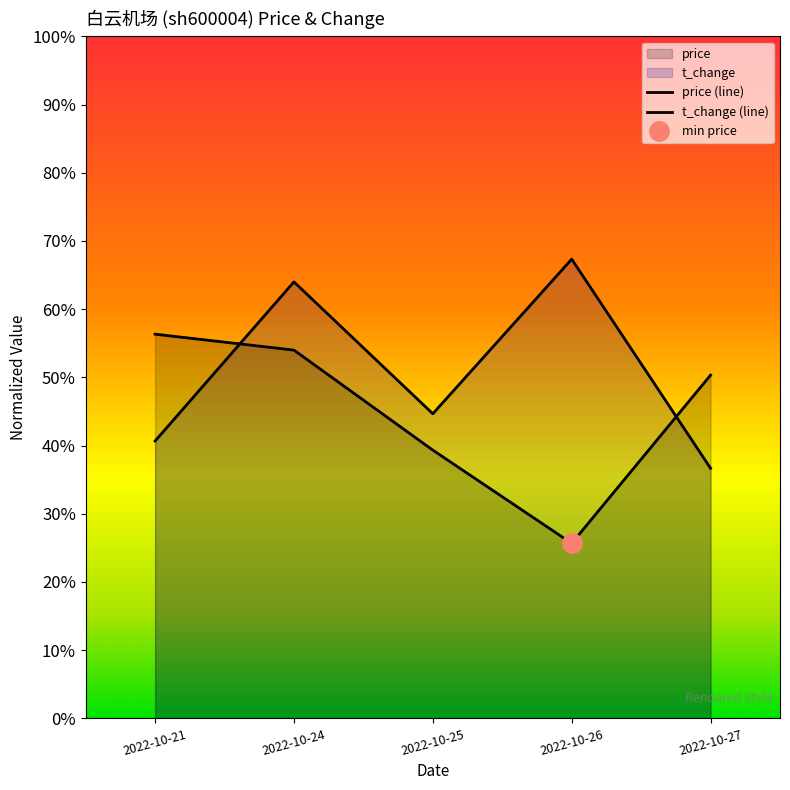

At 2022-10-24, list the series in order from smallest to largest.

price, t_change